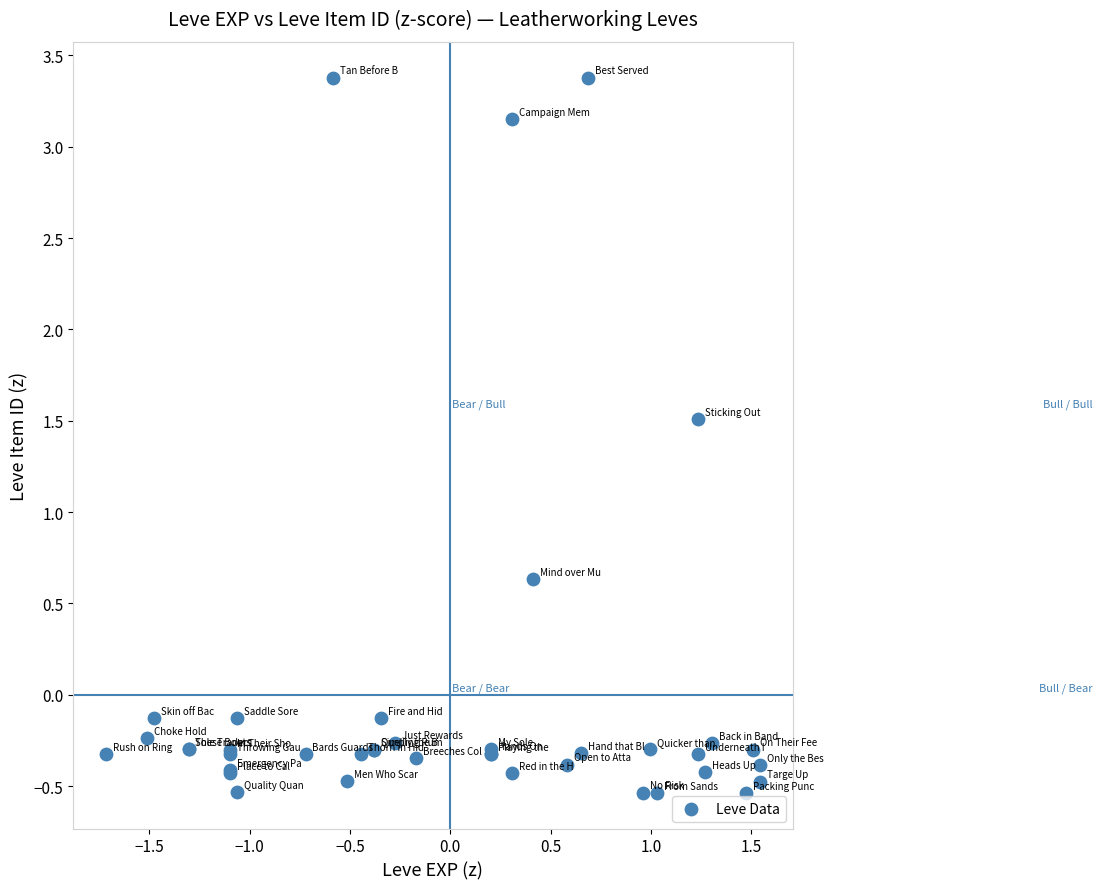

What Y value in the scatter plot is closest to 1?

0.6